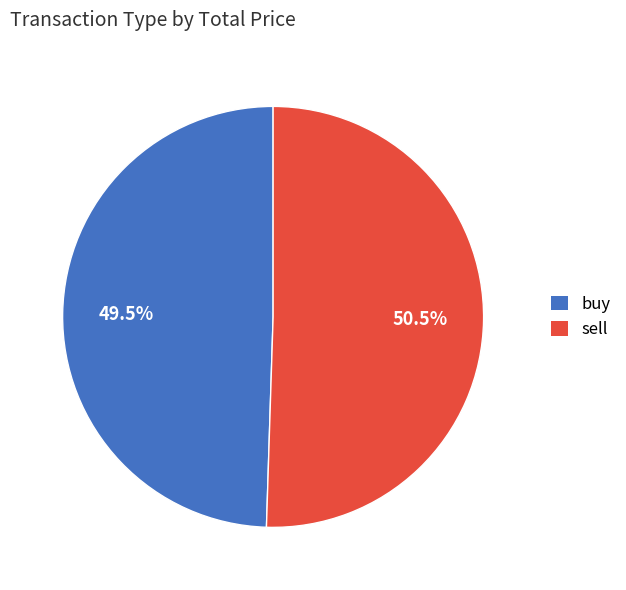

To the nearest percent, what is the difference between the largest and smallest slice percentages?

1%